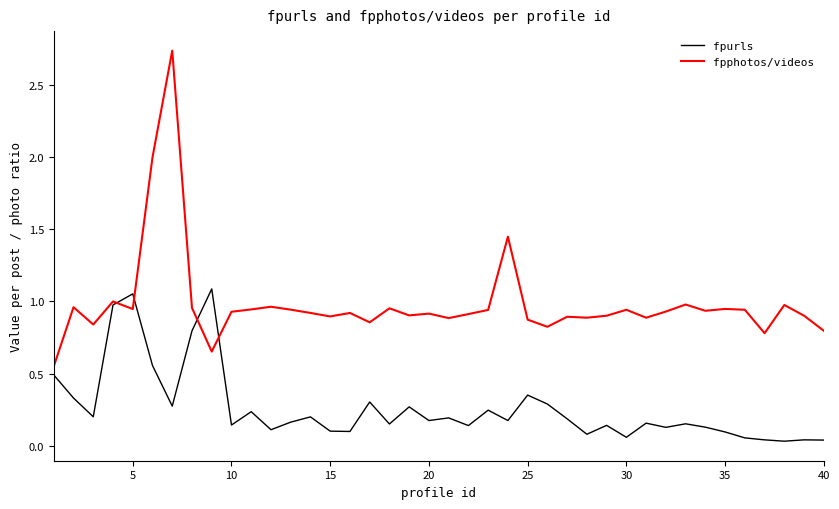

Which series has the widest spread of values?

fpphotos/videos